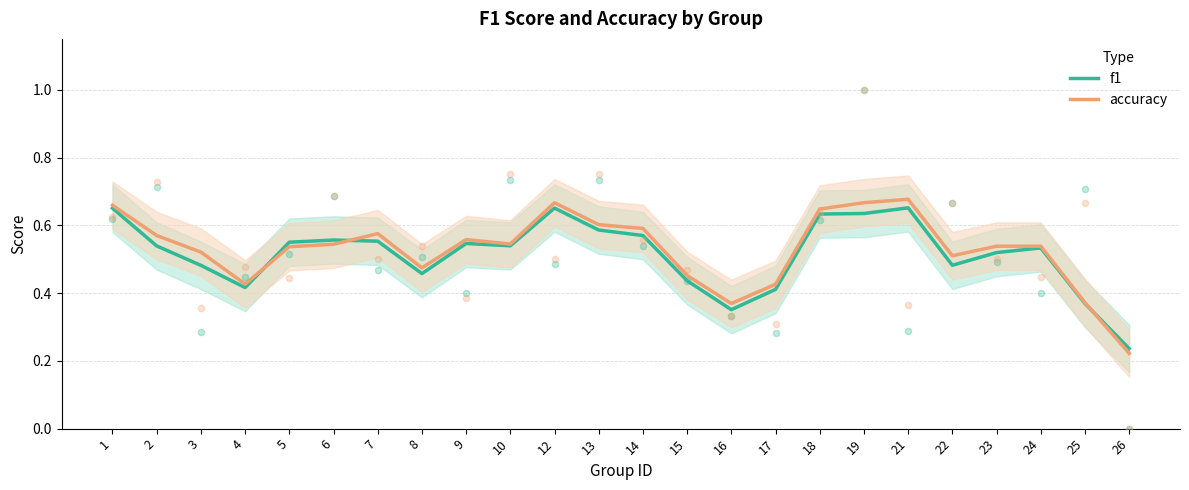

At which category is the sum across all series the highest?

21